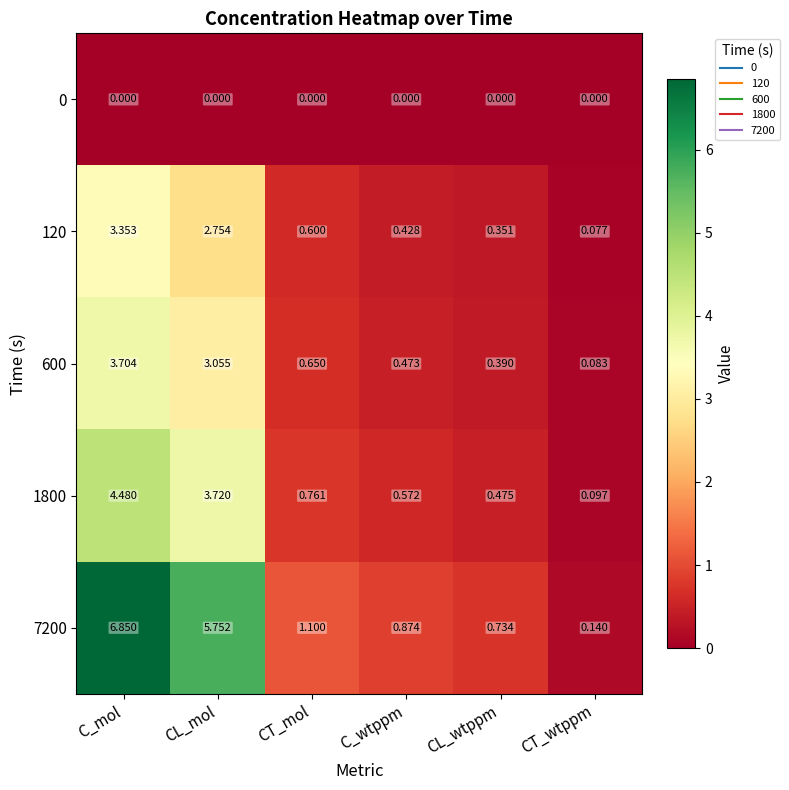

At which label does 600 reach its minimum?

CT_wtppm